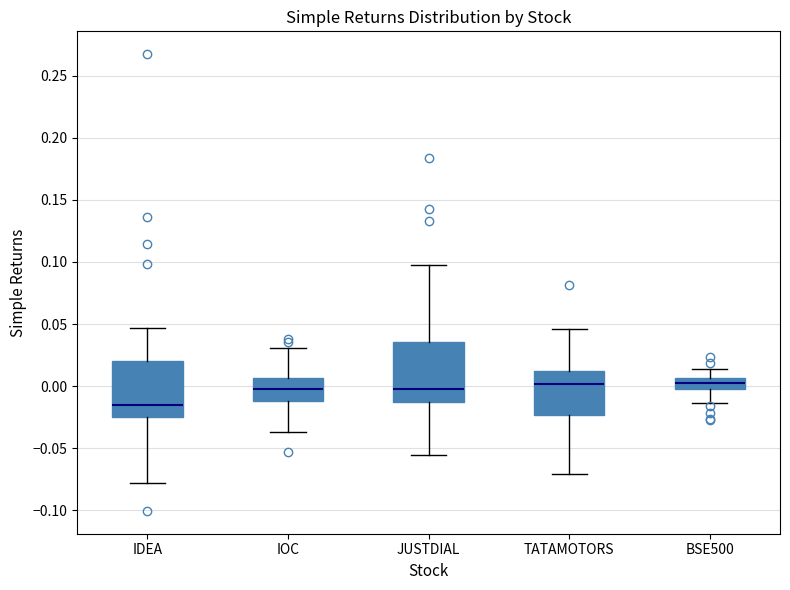

Where does the upper whisker of the box for TATAMOTORS end on the y-axis? The values are not printed on the chart, so give them approximately, as read against the axis.

0.045